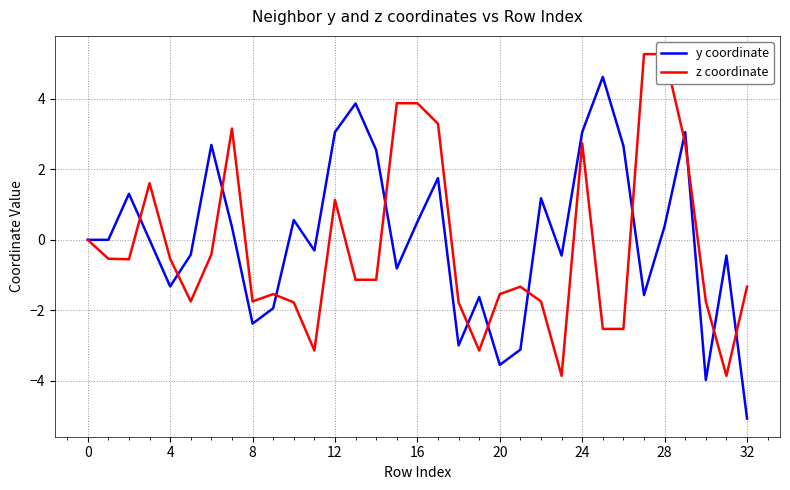

What is the greatest value displayed?

5.3